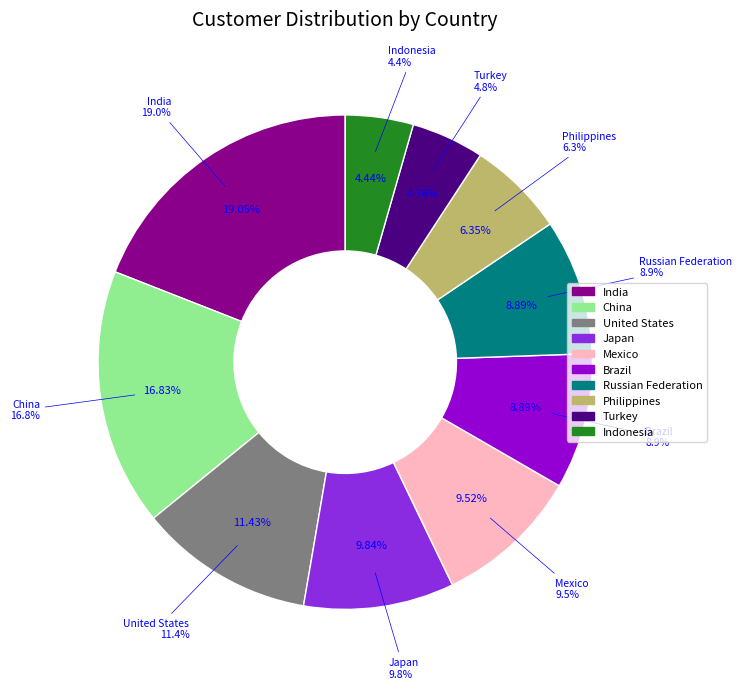

Combined, do China and Turkey account for over 50%?

No